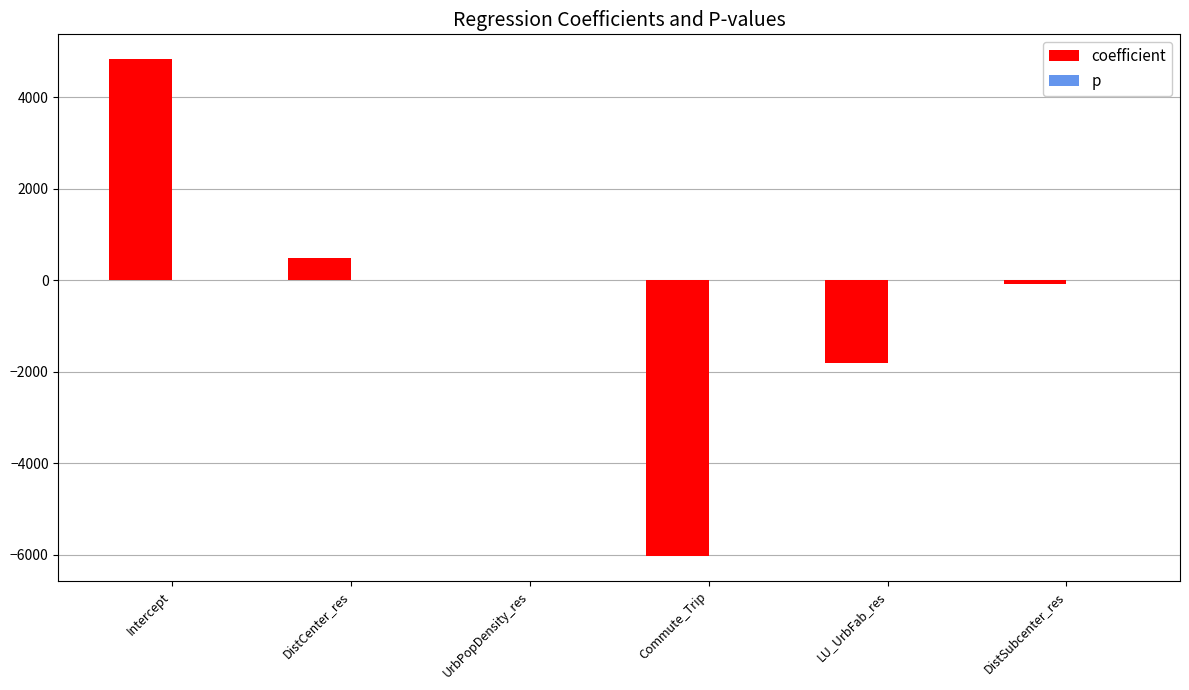

Is it true that coefficient equals 482.7 at DistCenter_res?

True